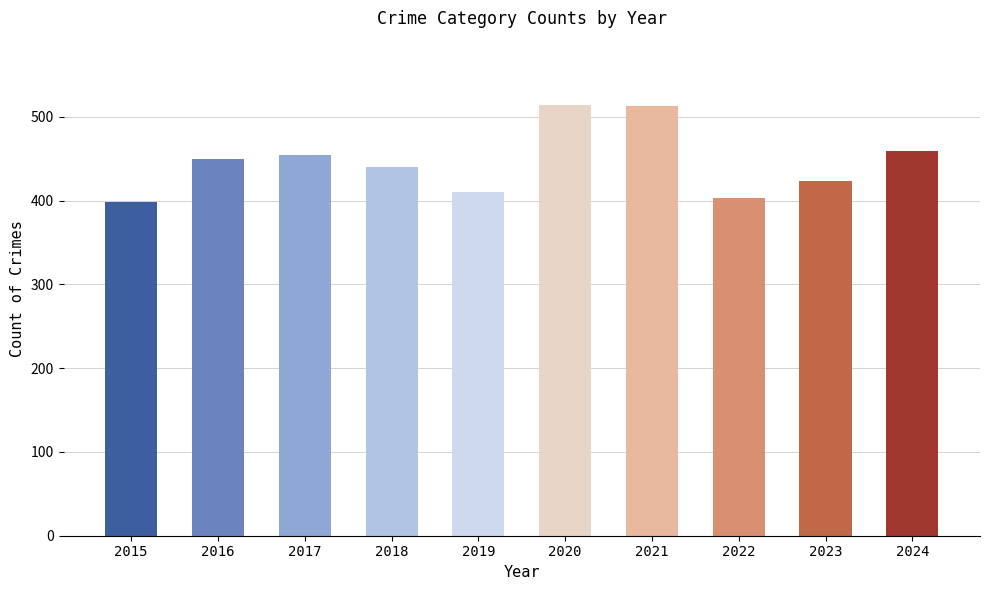

Is it true that Robbery equals 21 at 2021?

False